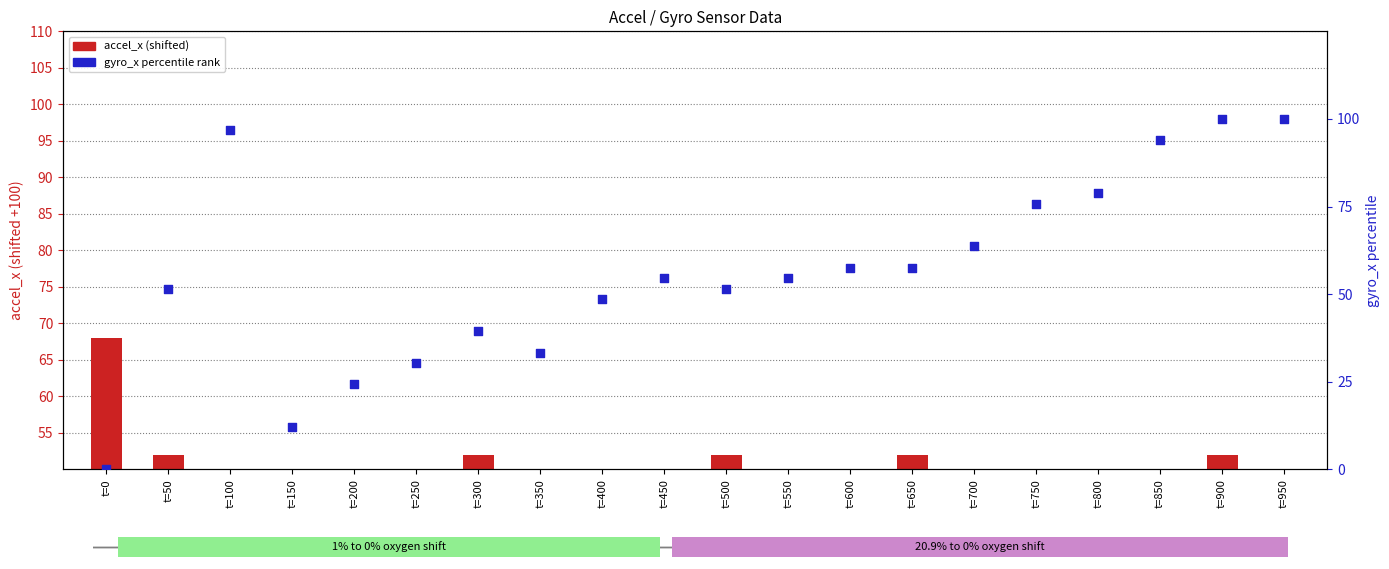

Which series contains the lowest Y value?

gyro_x (norm)